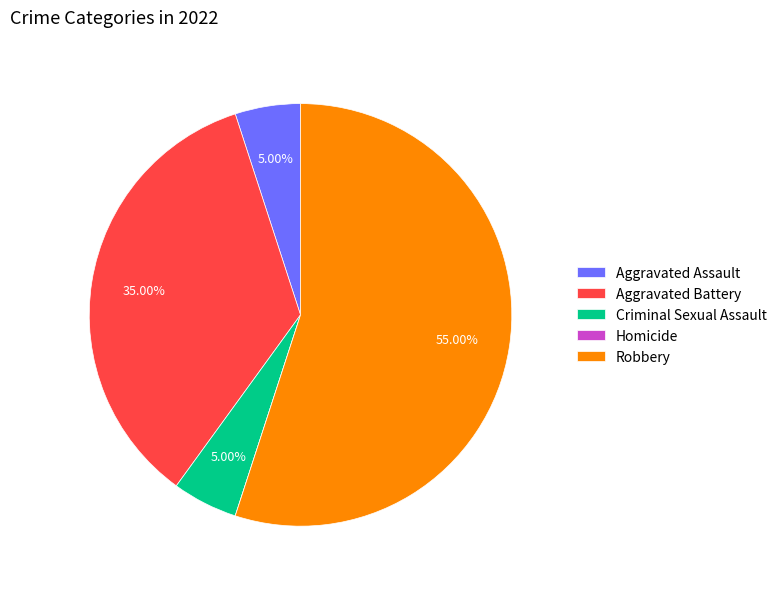

What percentage is NOT represented by Criminal Sexual Assault?

95.0%